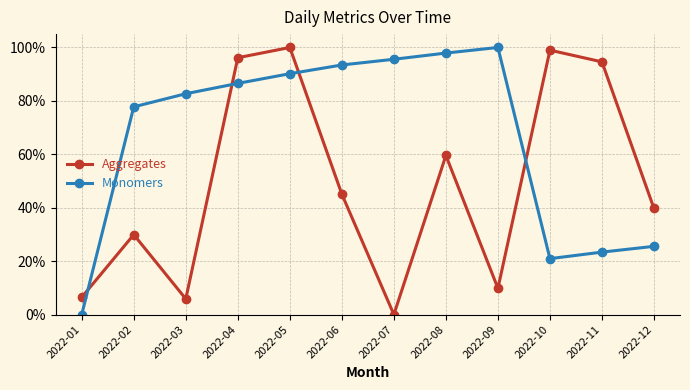

At which category is the sum across all series the highest?

2022-05